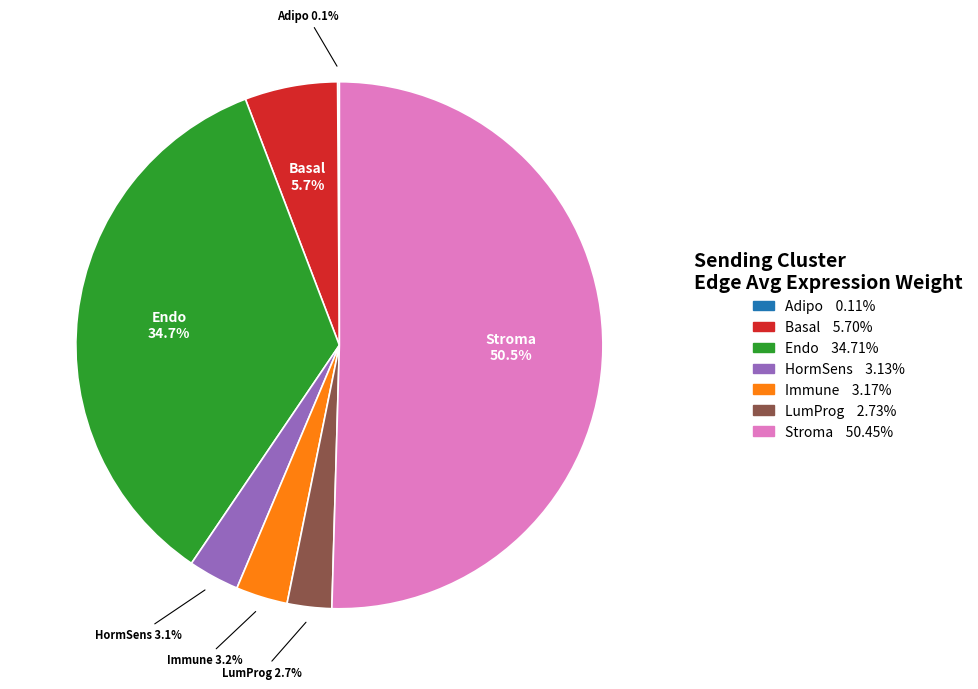

Combined, what portion of the pie is Basal and LumProg?

8.4%